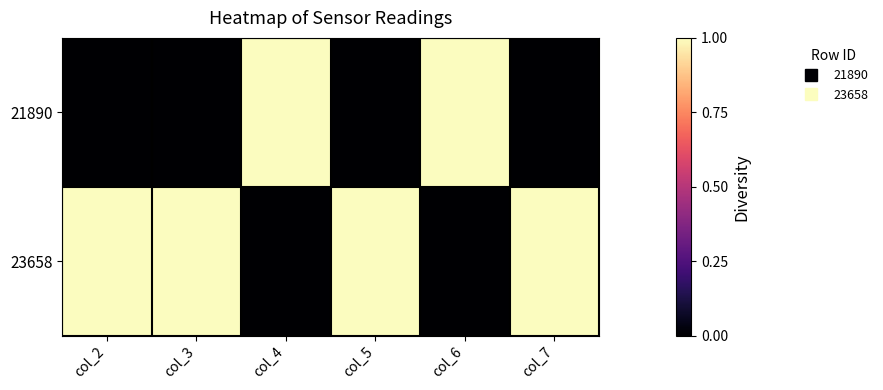

At which category is the sum across all series the highest?

col_2